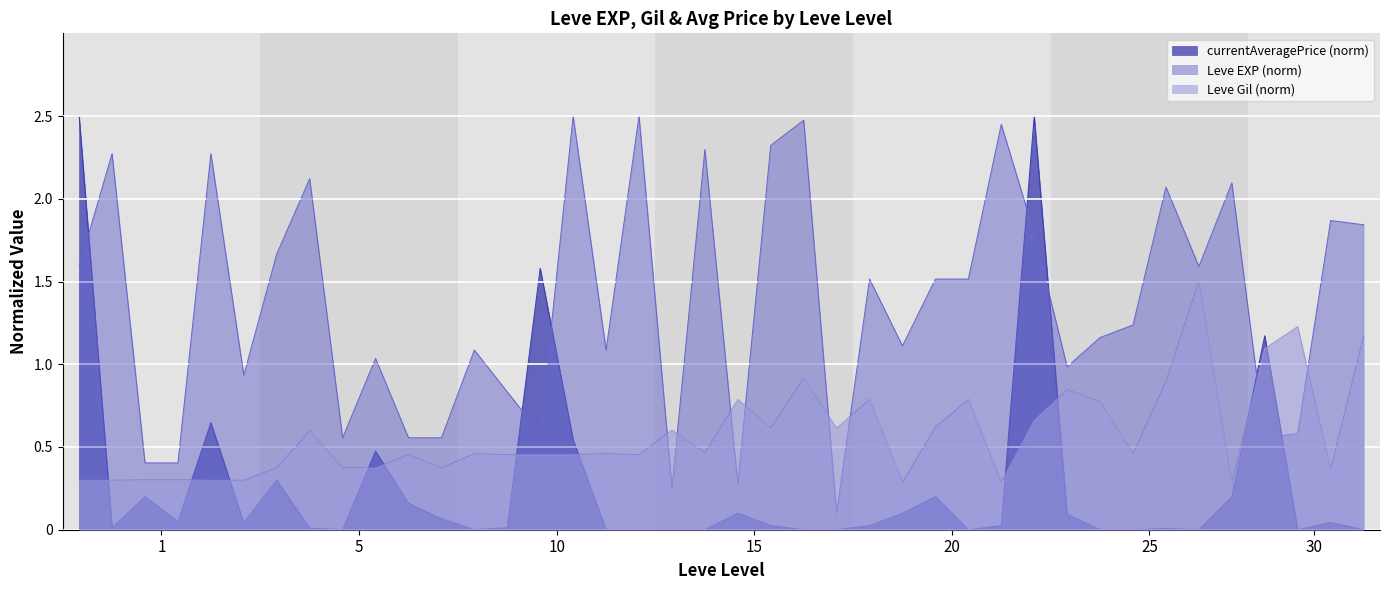

Count the number of categories in the chart.

40